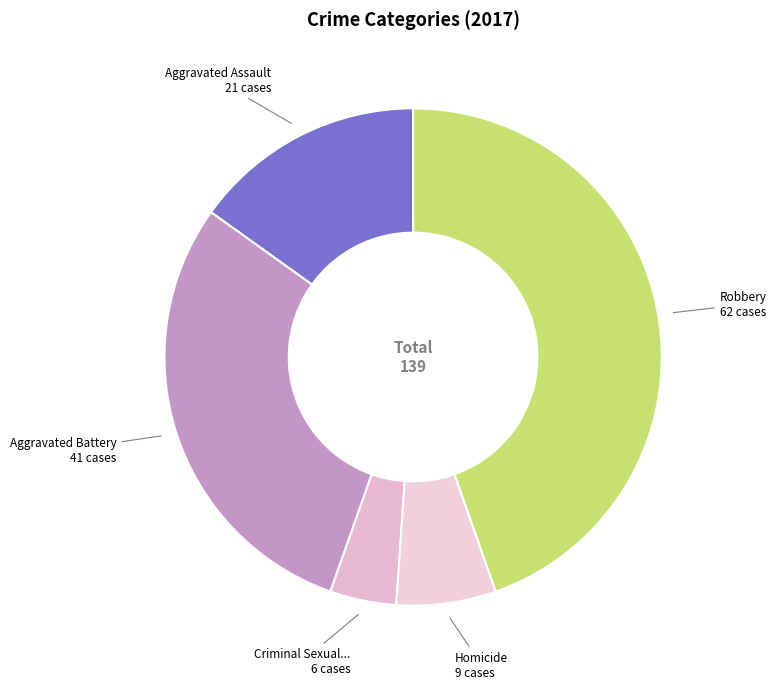

Which category has the biggest portion of the pie?

Robbery